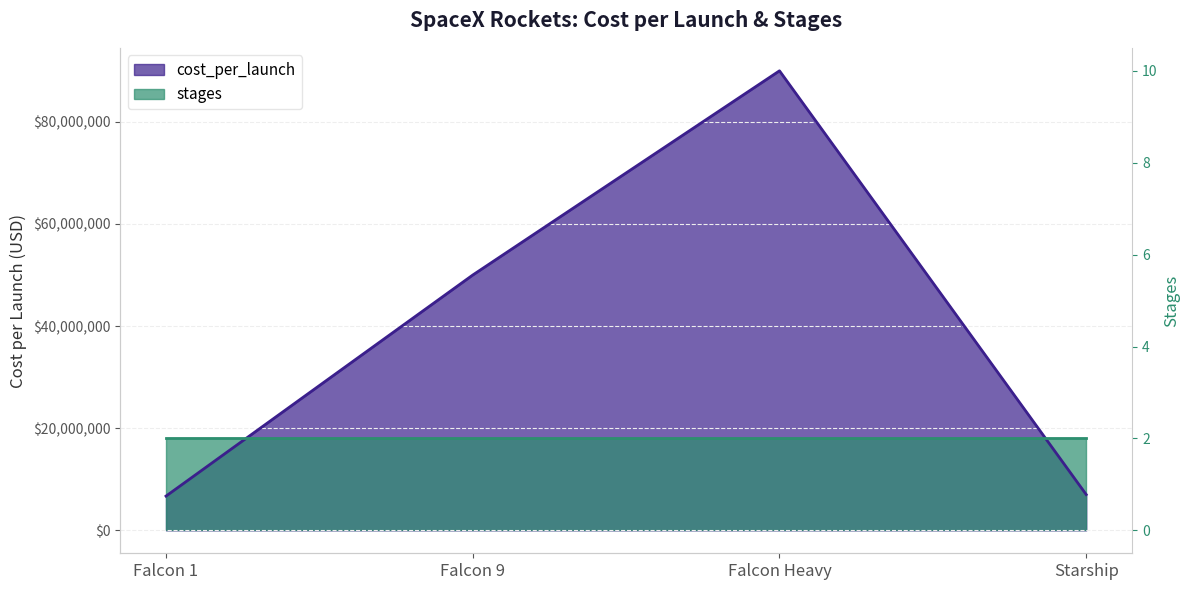

Rank the categories by value from lowest to highest.

Falcon 1, Starship, Falcon 9, Falcon Heavy